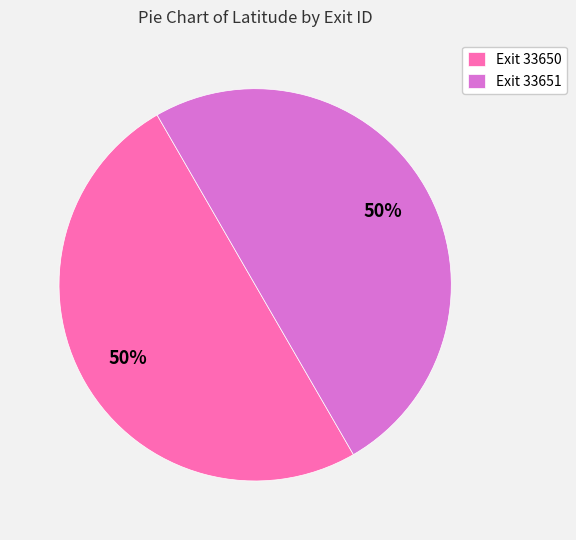

Approximately how many times larger is the value at Exit 33650 compared to Exit 33651?

1.0